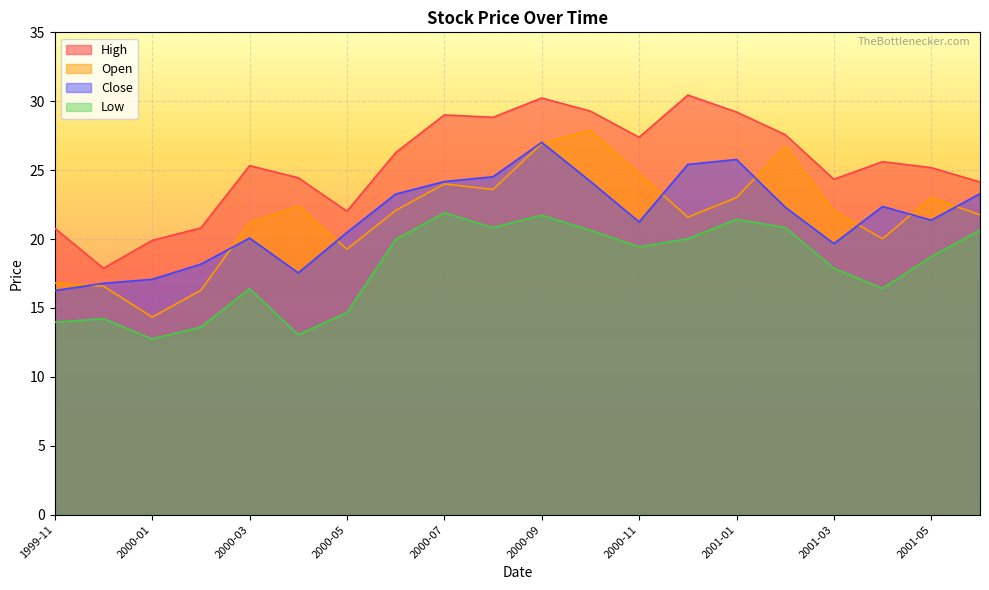

At which category is the sum across all series the highest?

2000-09